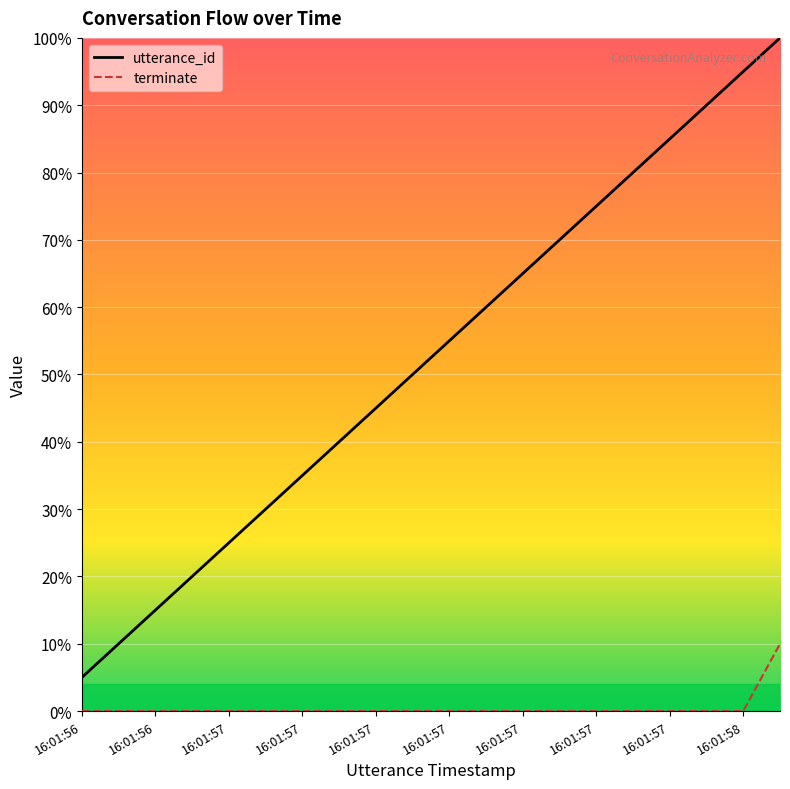

Rank the series by their maximum value, from highest to lowest.

utterance_id, terminate